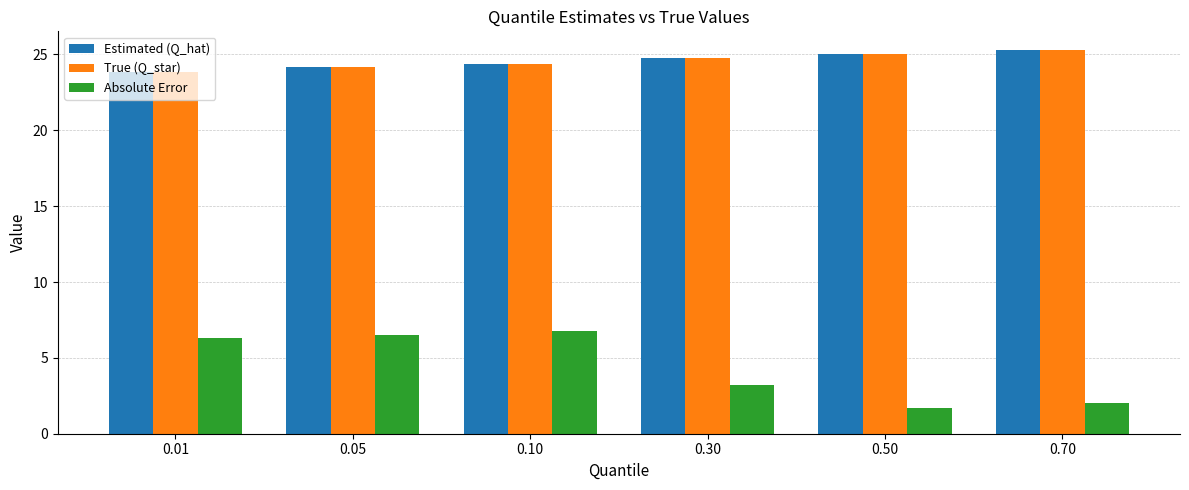

What is the total value across all series at 0.05?

54.9